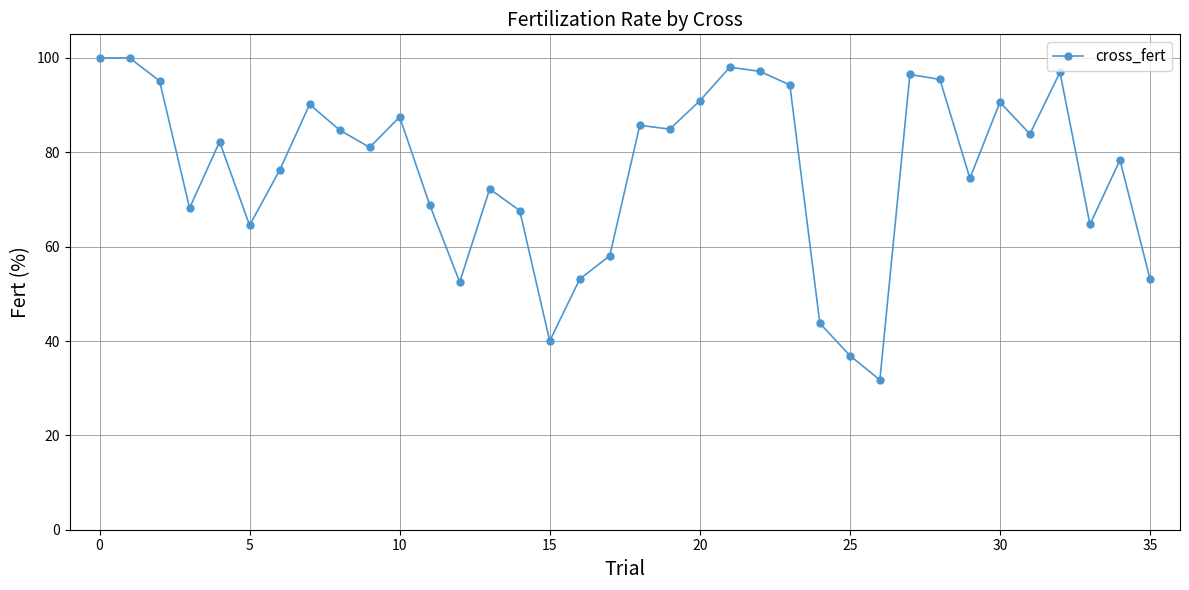

What is the greatest value displayed?

100.0